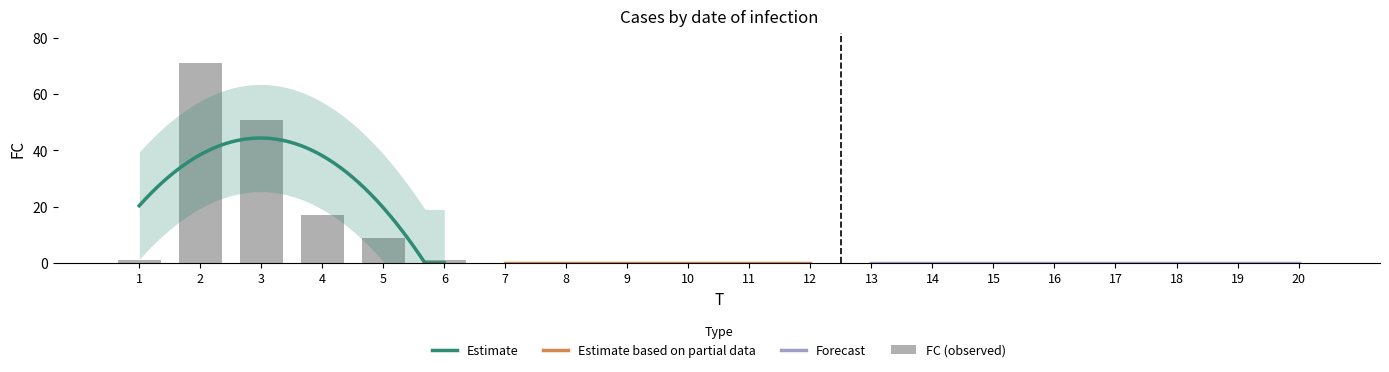

Does the chart contain stacked bars?

No